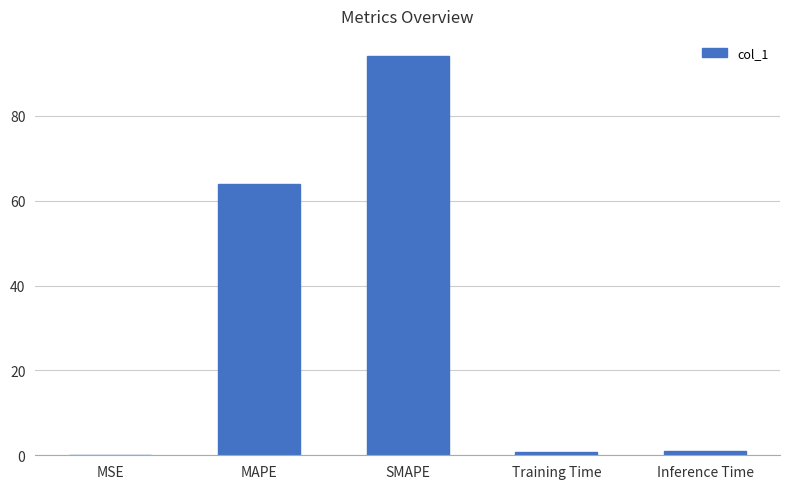

Where is the data nearest to the value 47?

MAPE